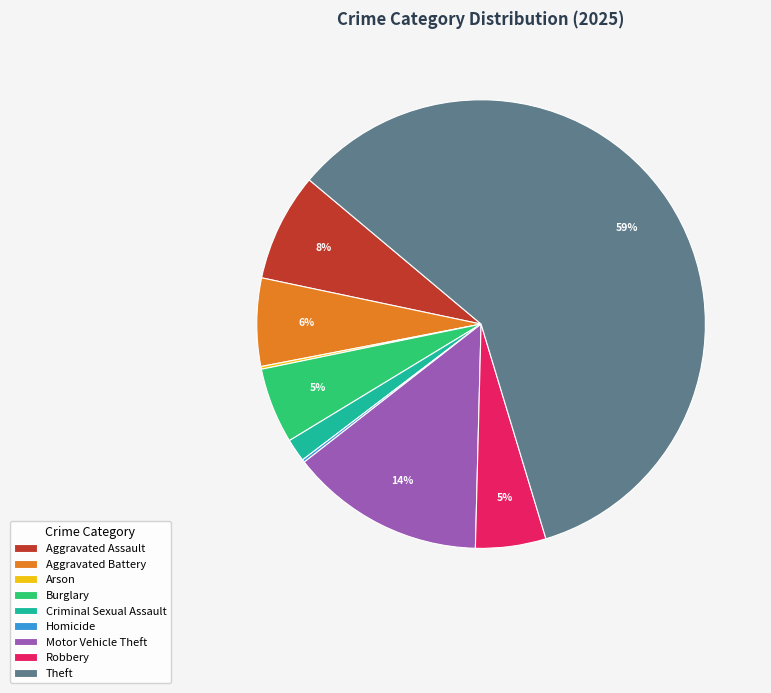

Do Criminal Sexual Assault and Burglary together represent more than half of the pie?

No